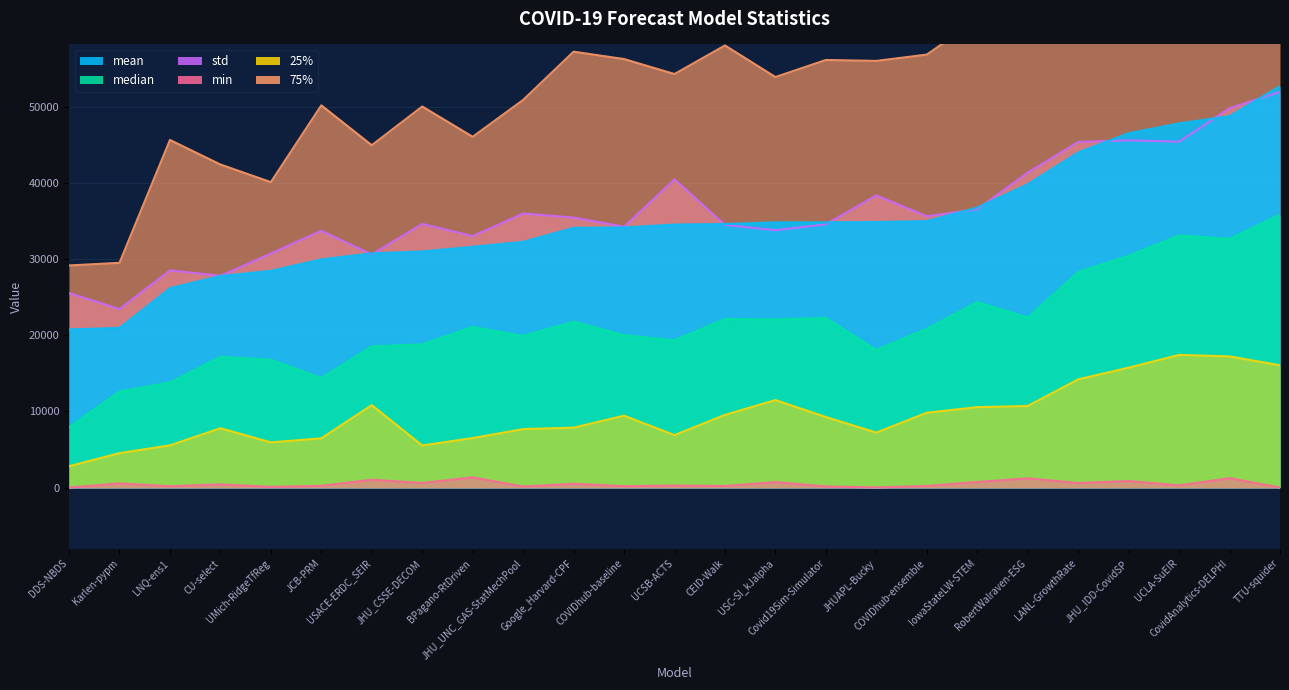

What is the spread (max minus min) of values at RobertWalraven-ESG?

63028.4